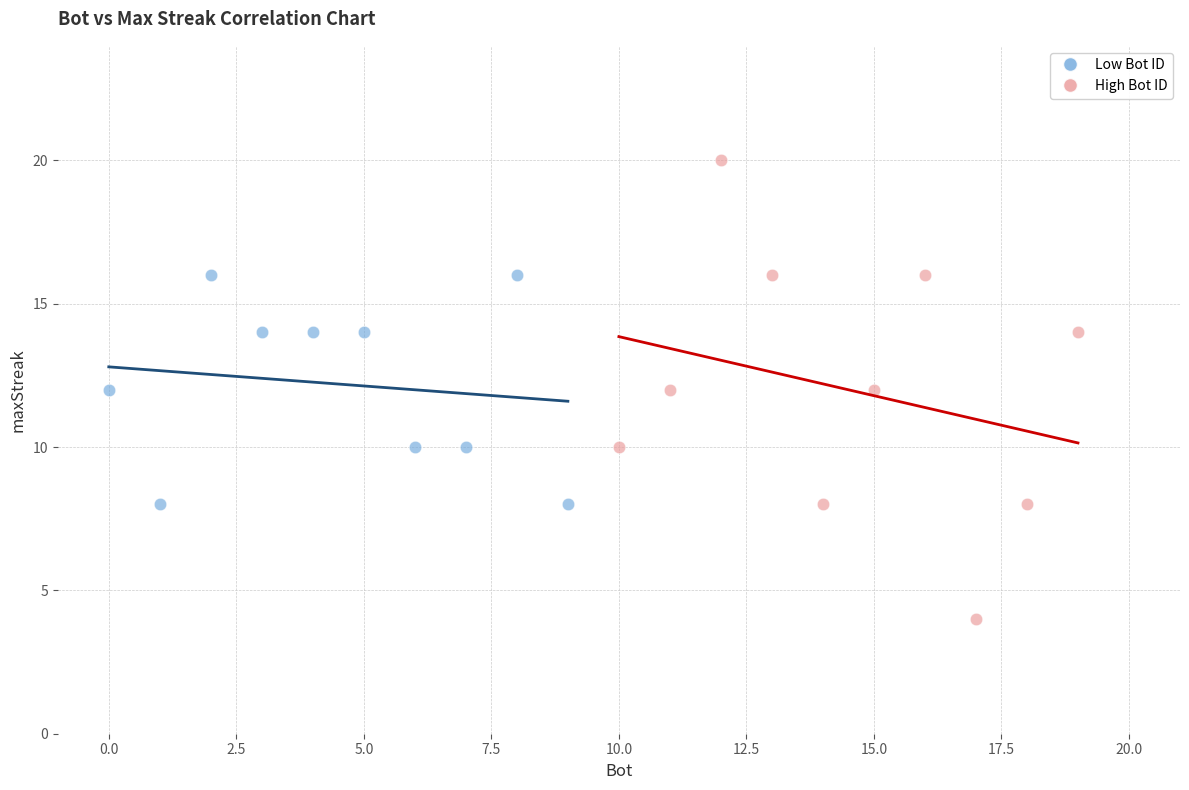

Which series contains the lowest Y value?

High Bot ID